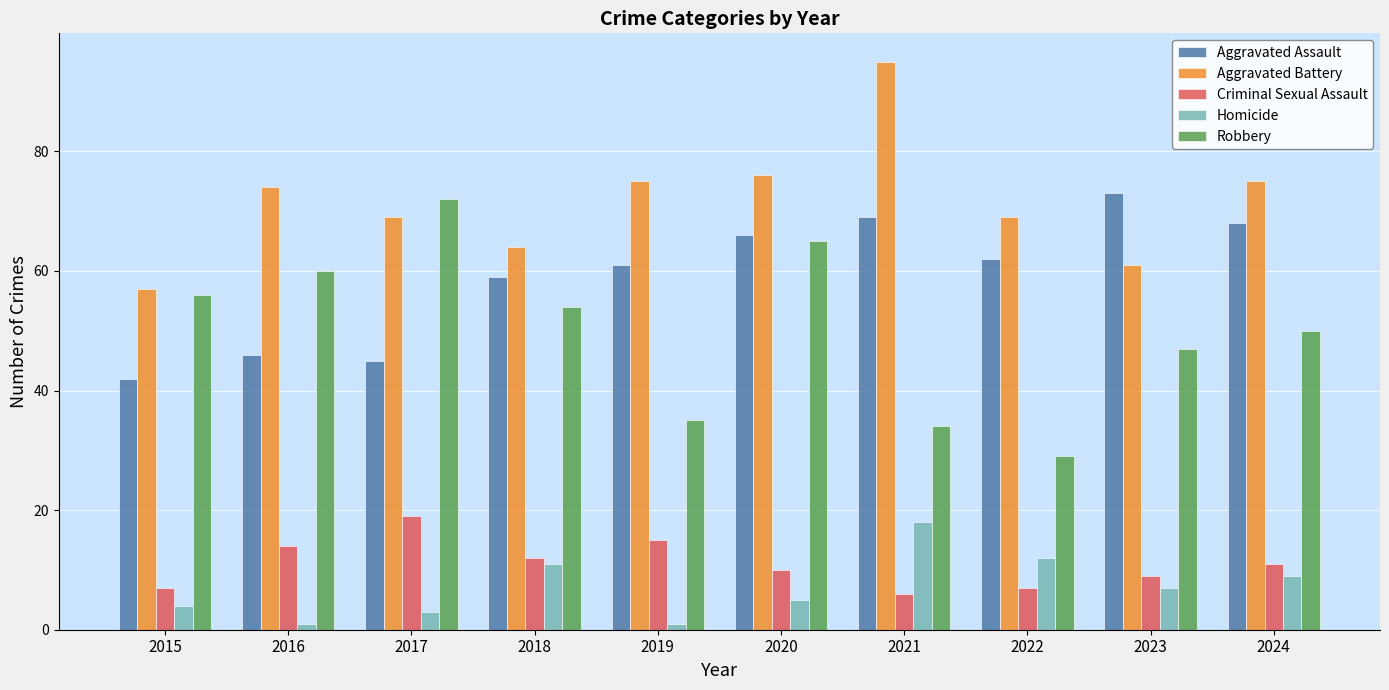

Which series has the largest total across all categories?

Aggravated Battery